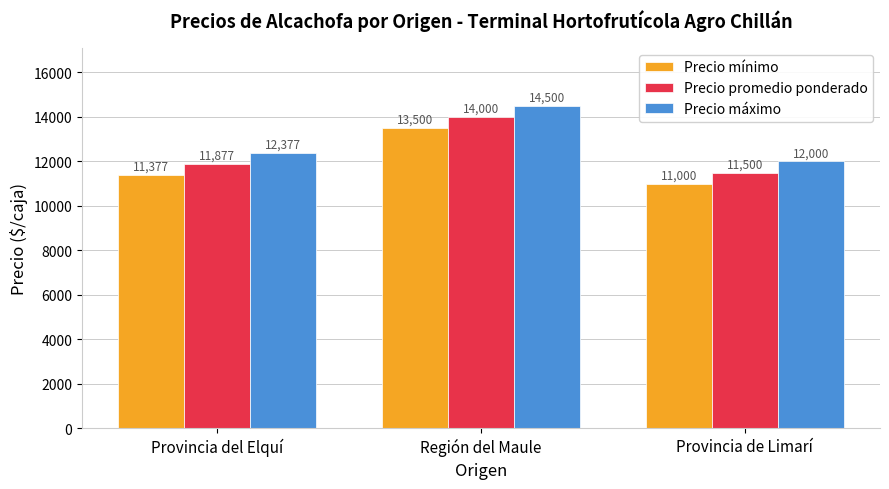

What is the value of the Precio máximo bar at the 1st from the left?

12377